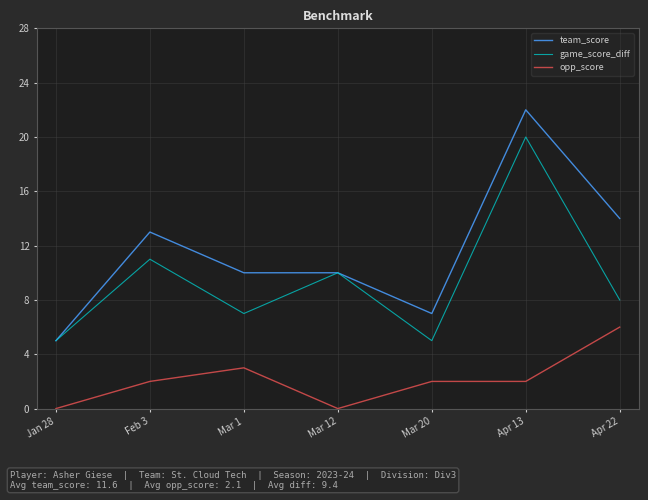

What is the average value of the team_score series?

12